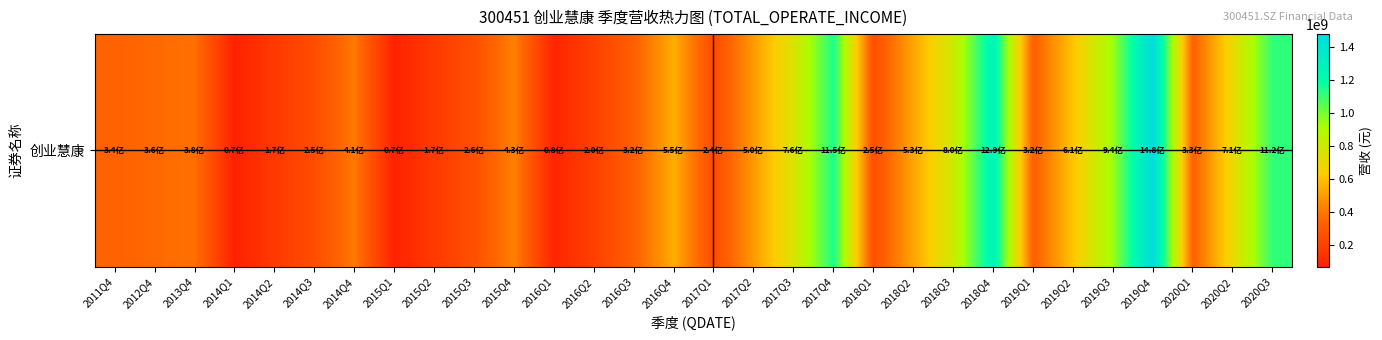

Rank the categories by value from lowest to highest.

2014Q1, 2015Q1, 2016Q1, 2014Q2, 2015Q2, 2016Q2, 2017Q1, 2014Q3, 2018Q1, 2015Q3, 2019Q1, 2016Q3, 2020Q1, 2011Q4, 2012Q4, 2013Q4, 2014Q4, 2015Q4, 2017Q2, 2018Q2, 2016Q4, 2019Q2, 2020Q2, 2017Q3, 2018Q3, 2019Q3, 2020Q3, 2017Q4, 2018Q4, 2019Q4